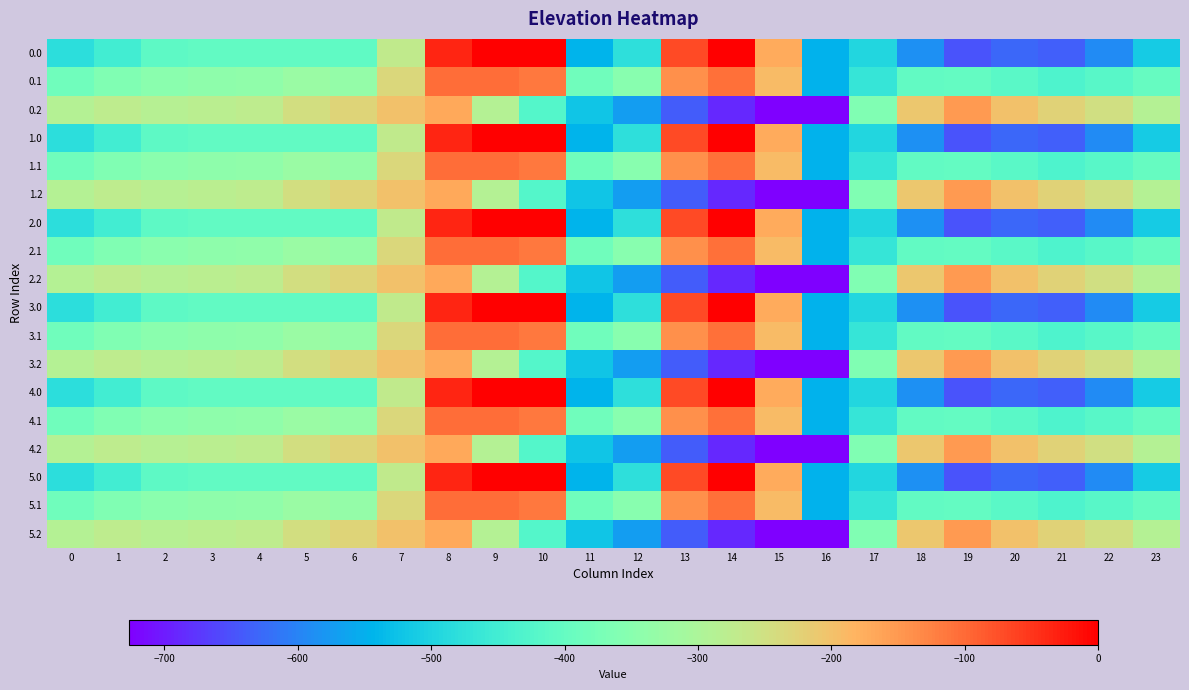

At which category is the sum across all series the highest?

8